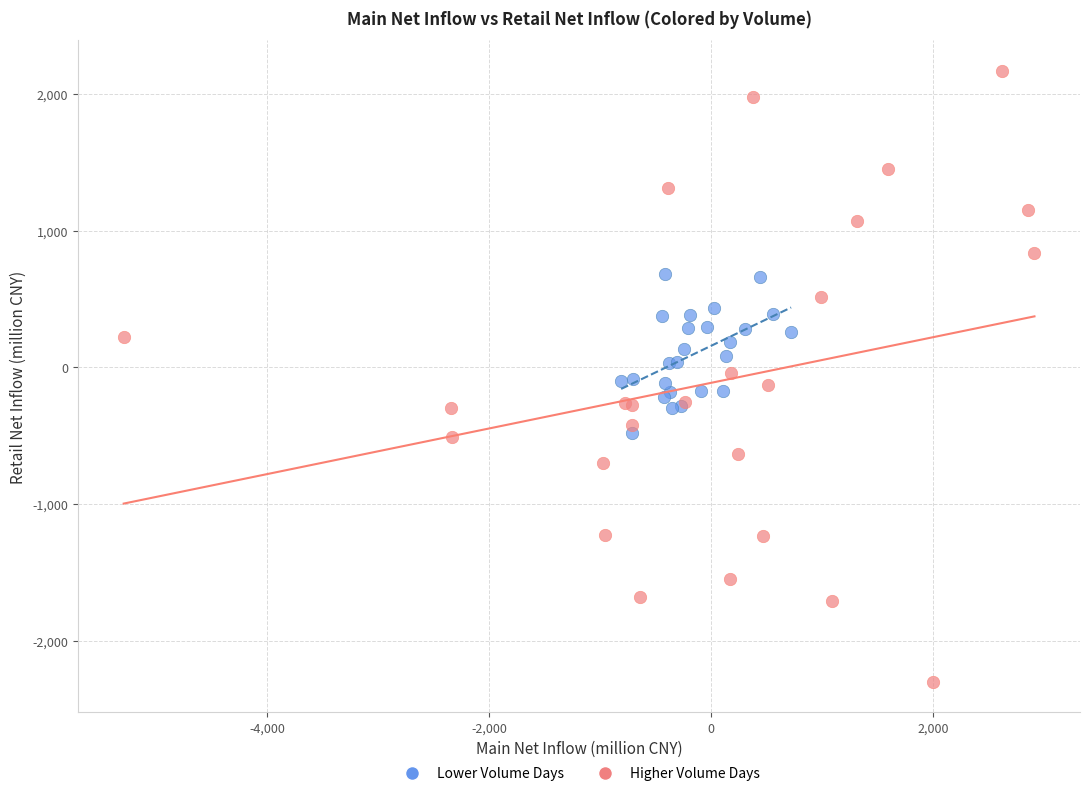

Which series has the widest spread of Y values?

Higher Volume Days